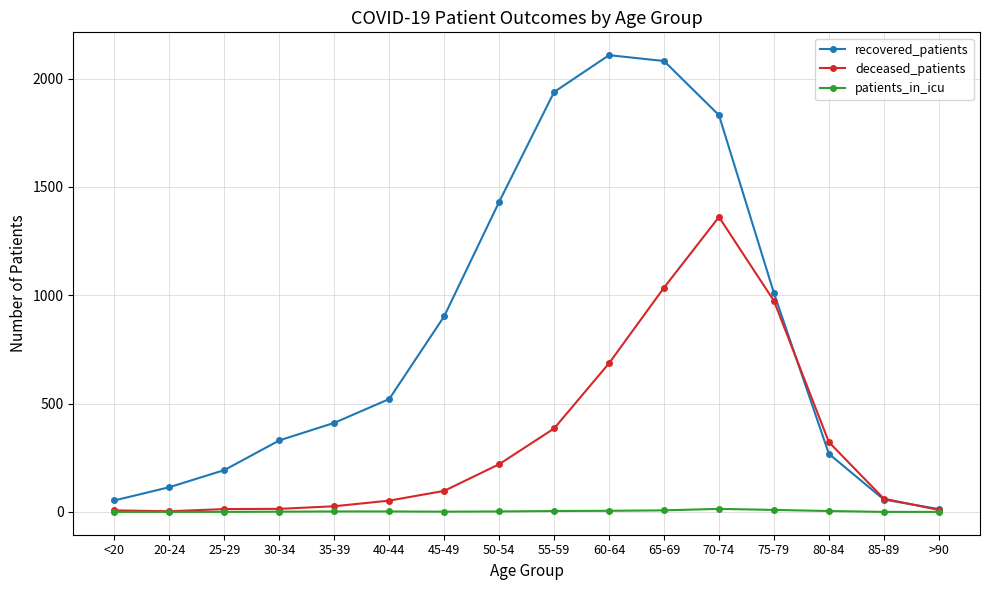

What is the average value of the recovered_patients series?

829